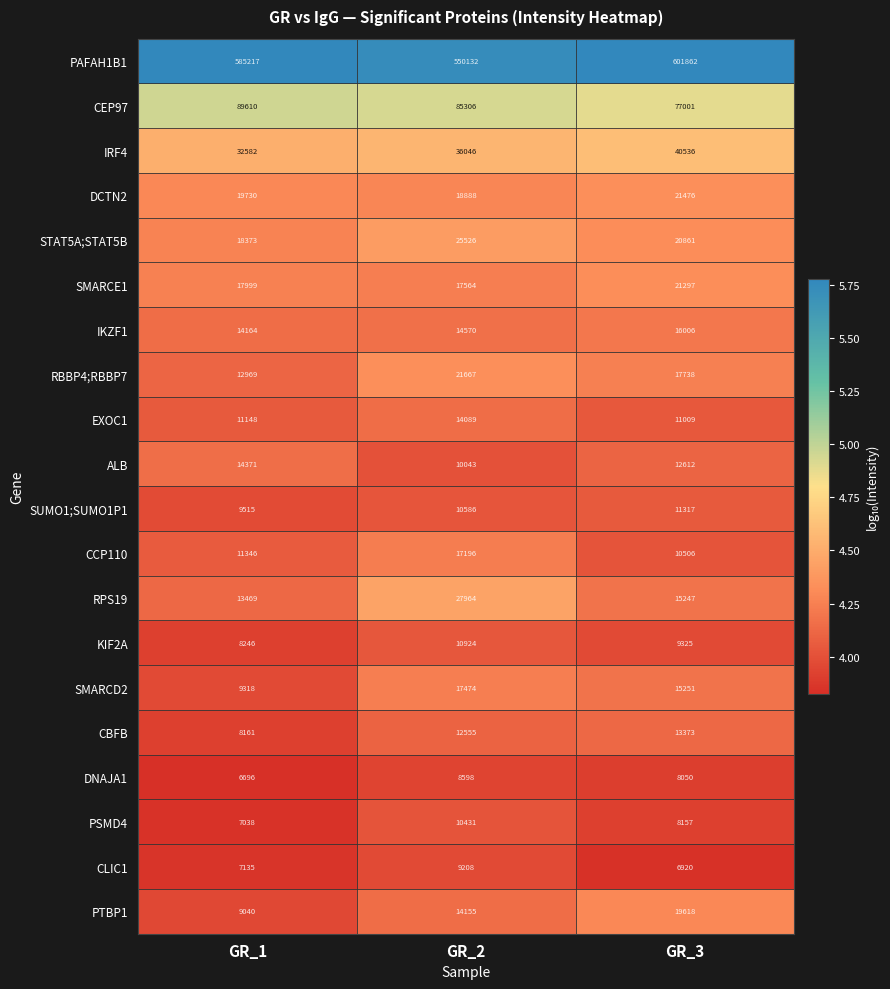

Which series has the widest spread of values?

PAFAH1B1